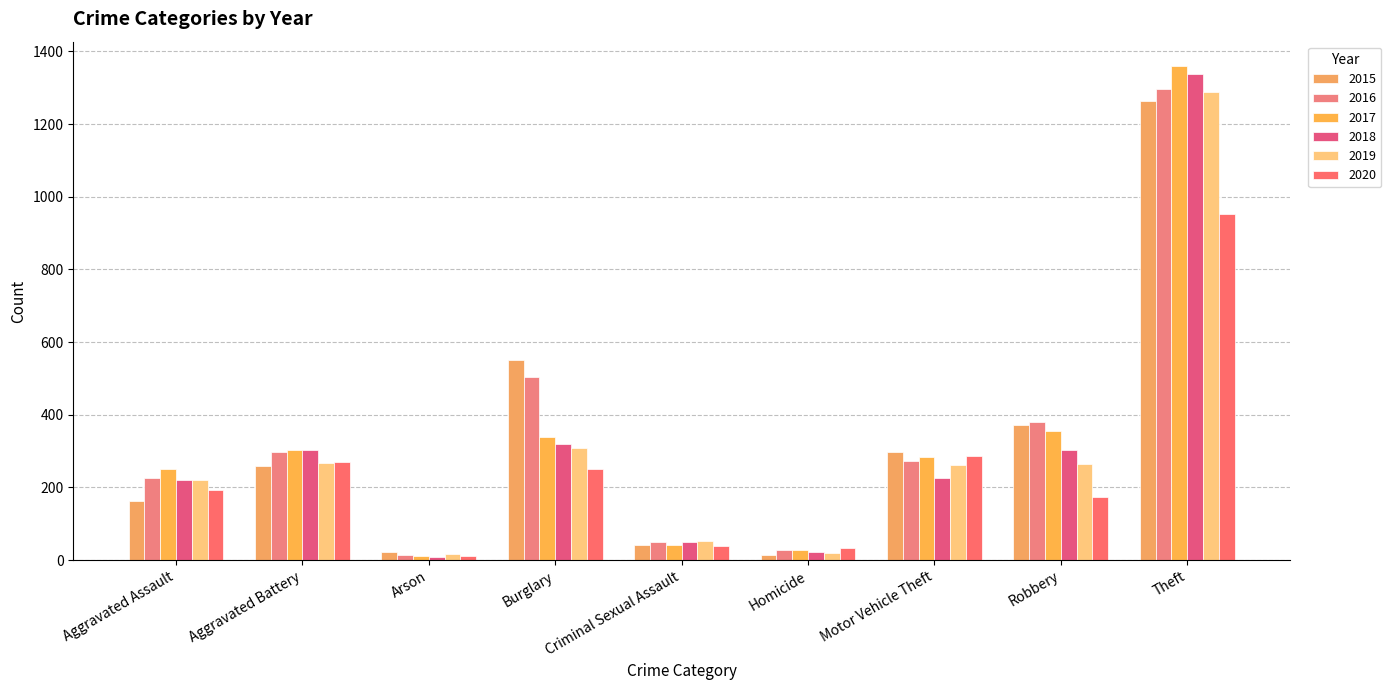

What are all the series names shown in the legend?

2015, 2016, 2017, 2018, 2019, 2020